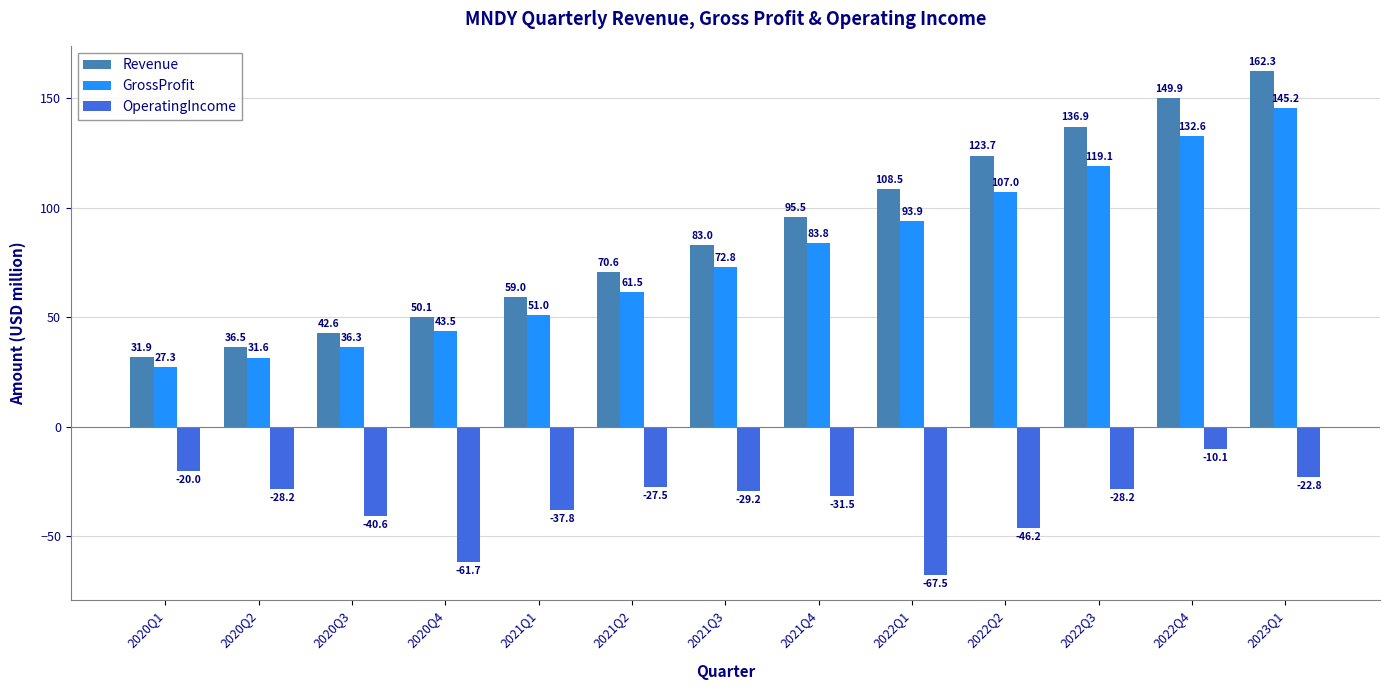

List the series in order of their peak value, lowest first.

OperatingIncome, GrossProfit, Revenue